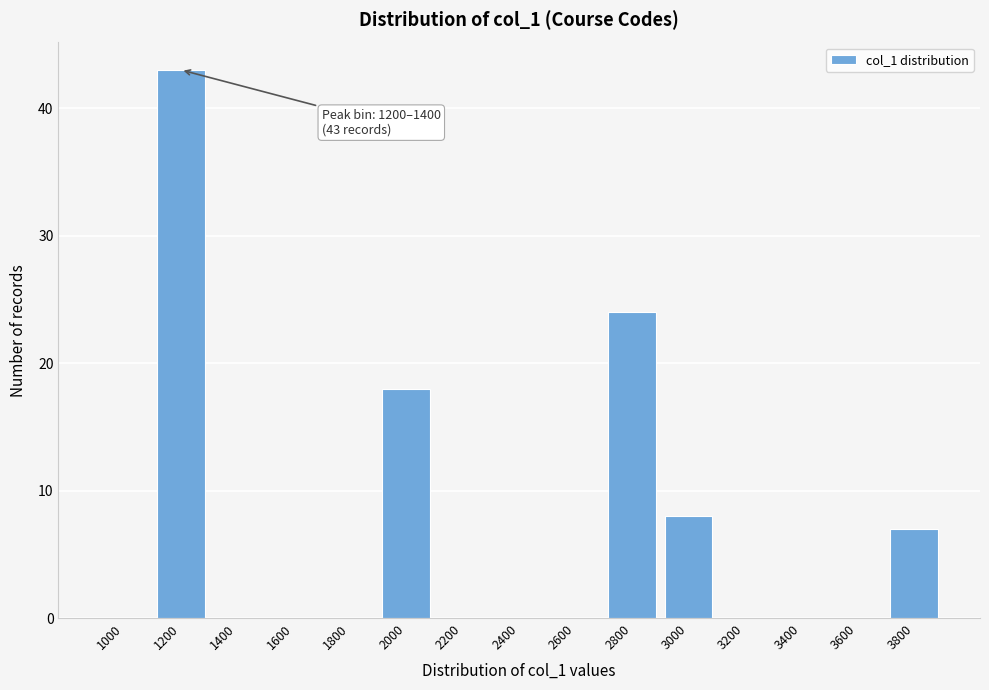

Reading right to left, list all the values displayed in this chart.

3800=7	3600=0	3400=0	3200=0	3000=8	2800=24	2600=0	2400=0	2200=0	2000=18	1800=0	1600=0	1400=0	1200=43	1000=0